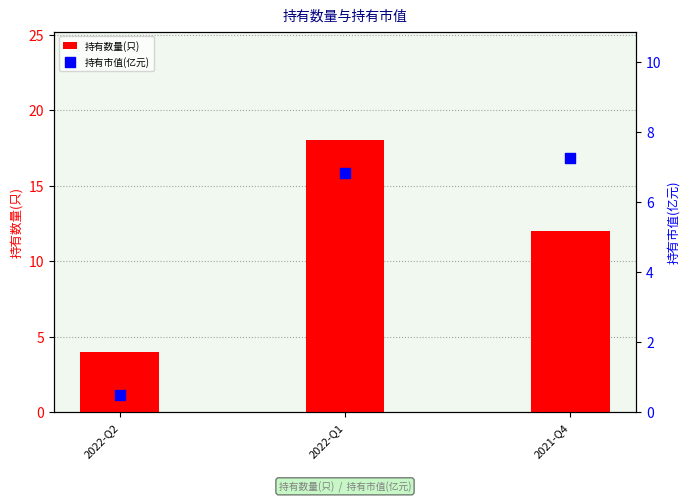

What is the total value across all series at 2021-Q4?

19.2